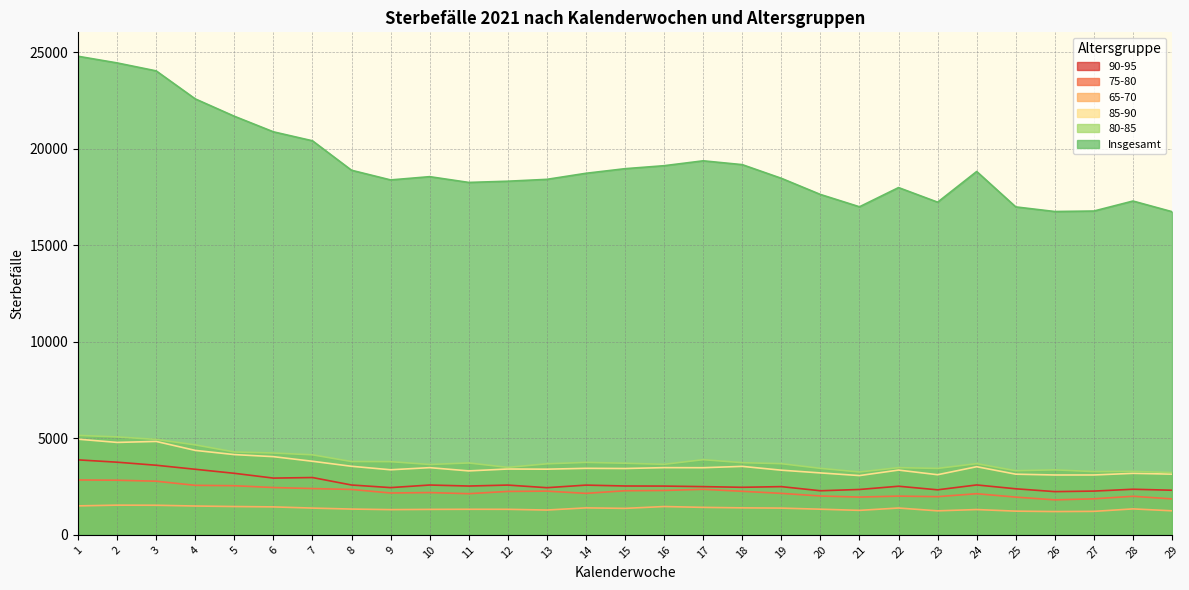

What is the difference between the second highest and minimum values in the 85-90 series?

1769